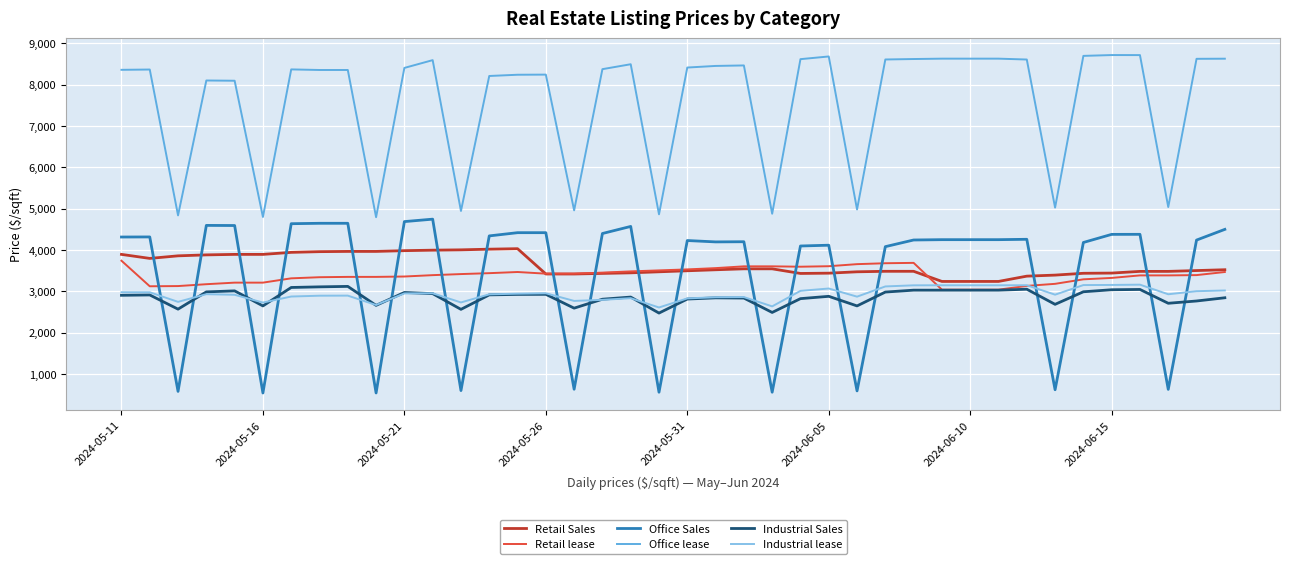

At how many categories does at least one series exceed 1488?

40